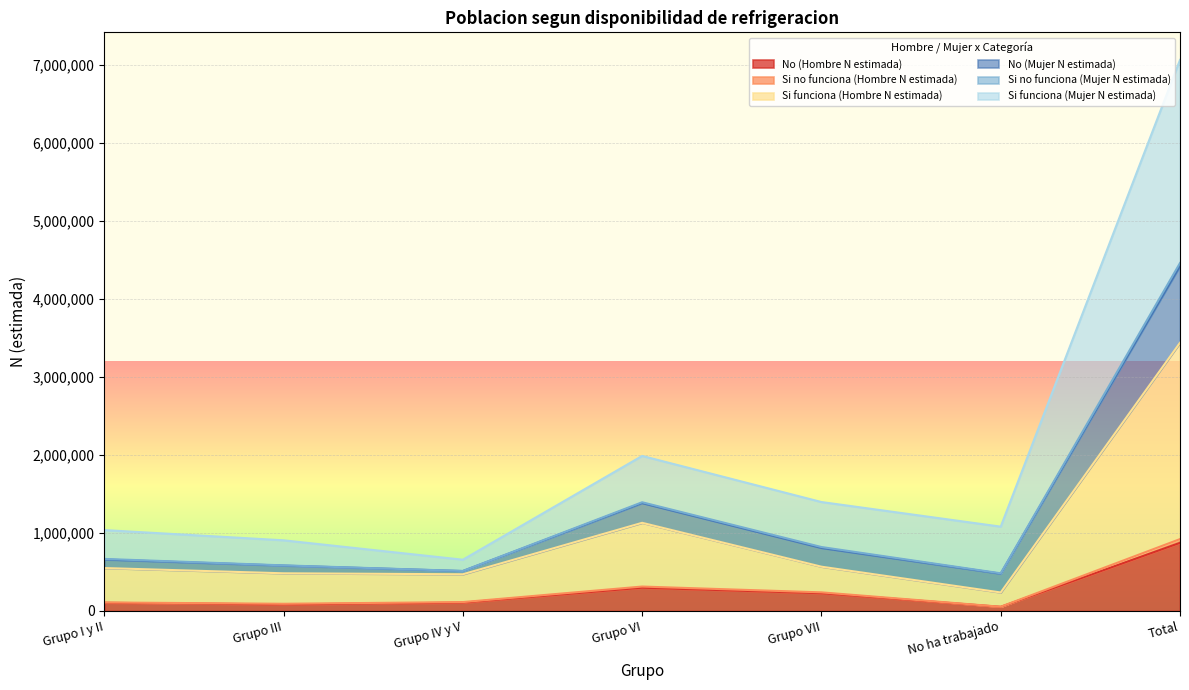

Where does the No (Mujer N estimada) series first go above 1081508?

Grupo VI